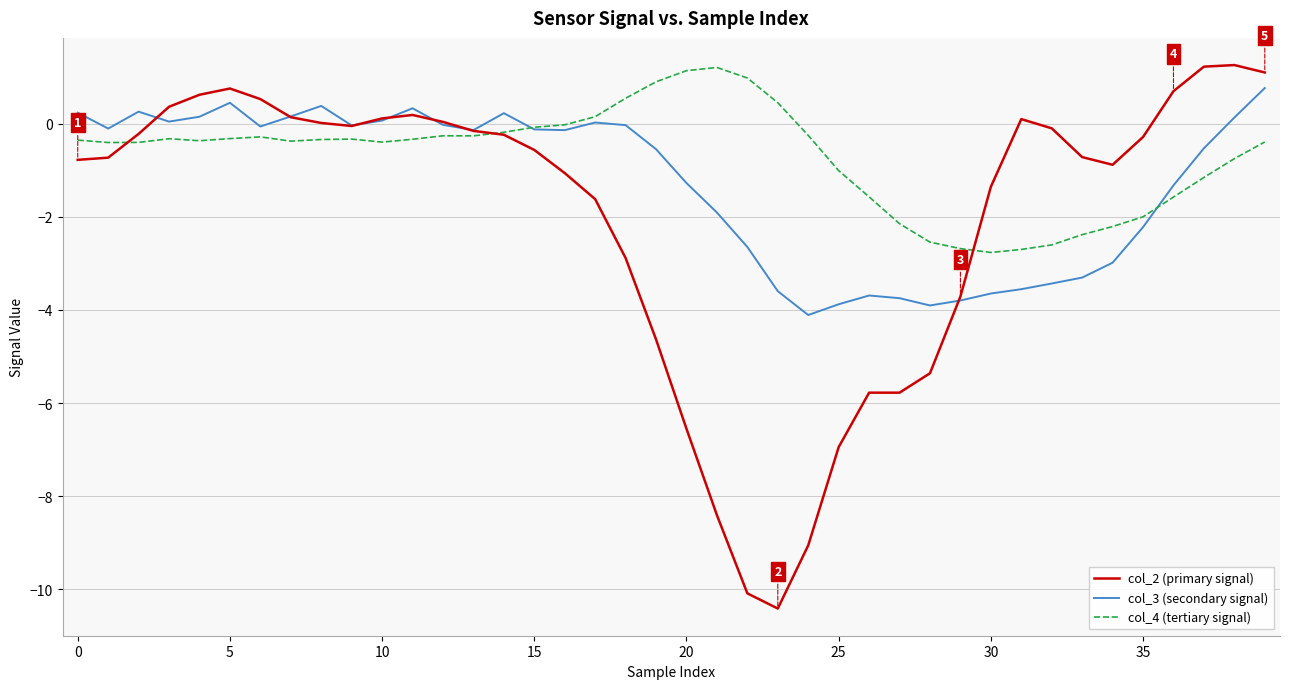

How many categories are shown in the chart?

40